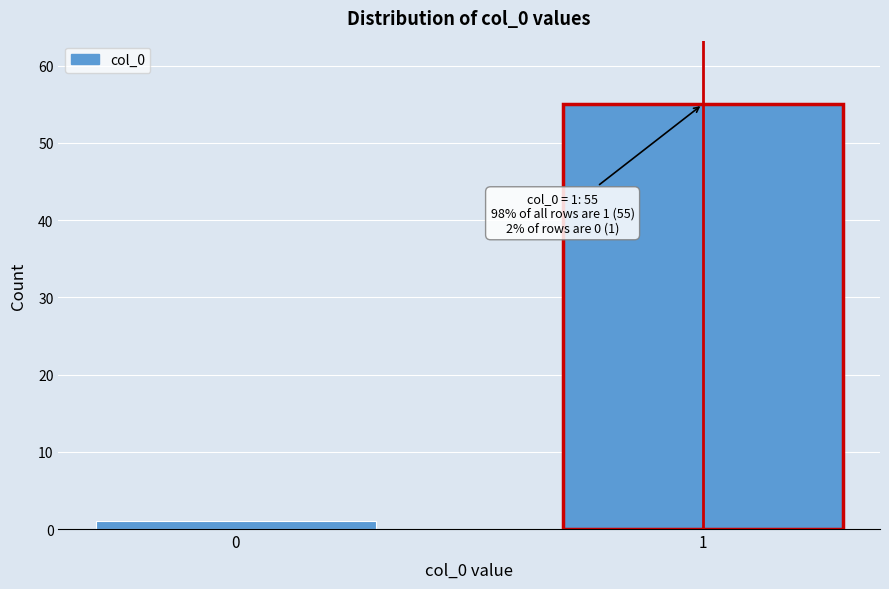

Reading left to right, transcribe all the data shown in this chart.

1	55